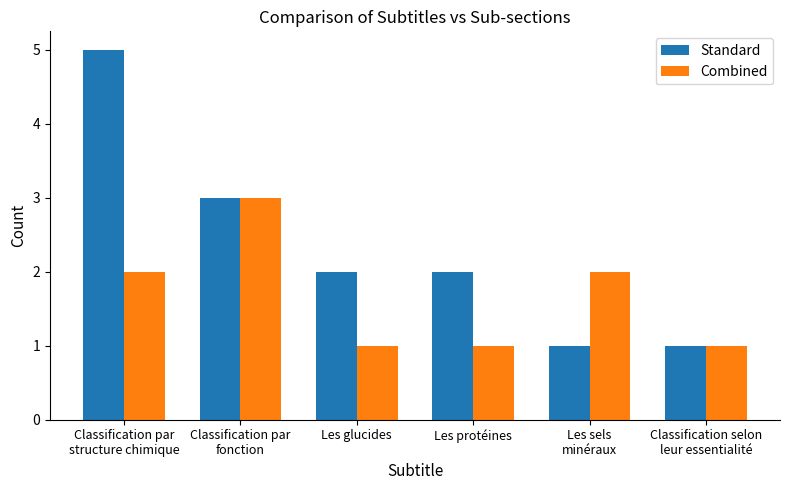

What is the average value of the Combined series?

2